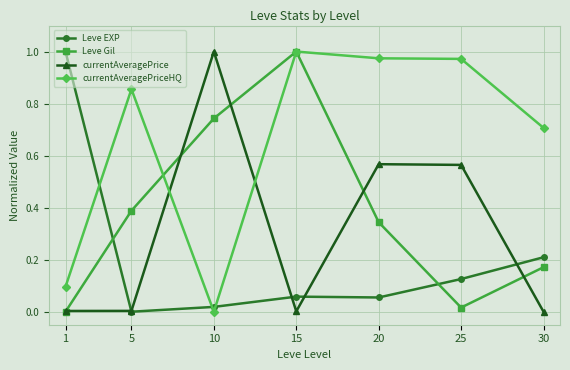

Is it true that currentAveragePriceHQ equals 1.3 at 5?

False